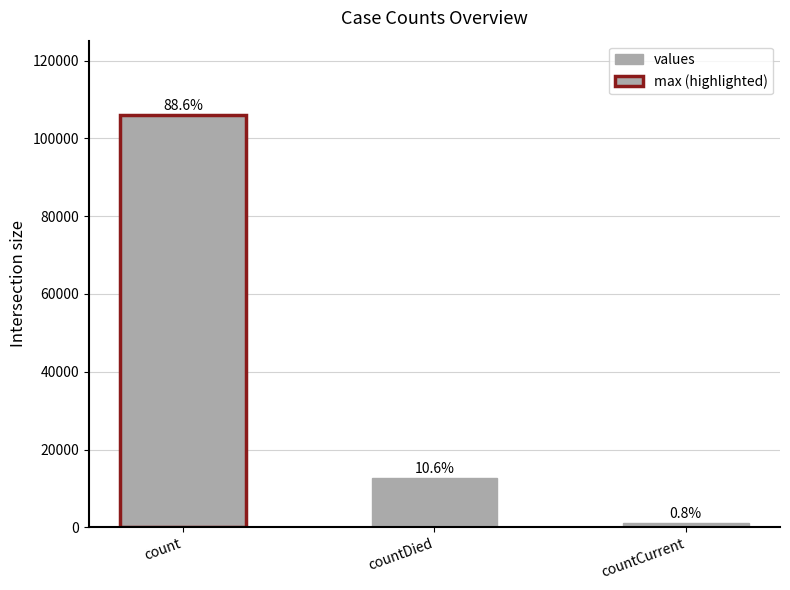

At which category does the chart reach its minimum across all series?

countCurrent